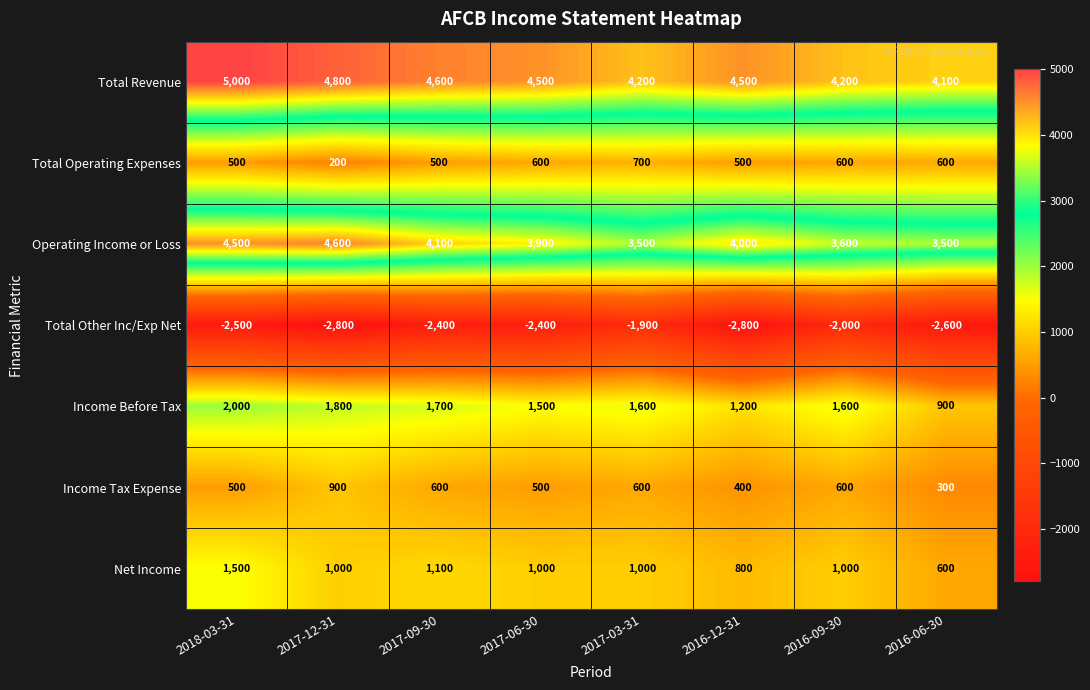

At how many categories does at least one series exceed 3342?

8